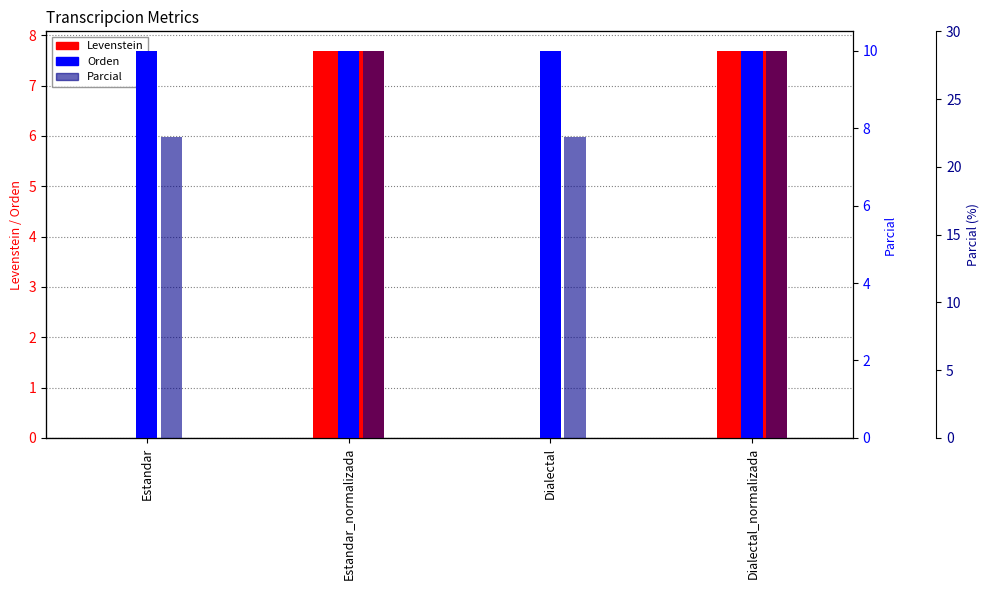

What is the sum of the Levenstein values at Dialectal and Dialectal_normalizada?

7.7